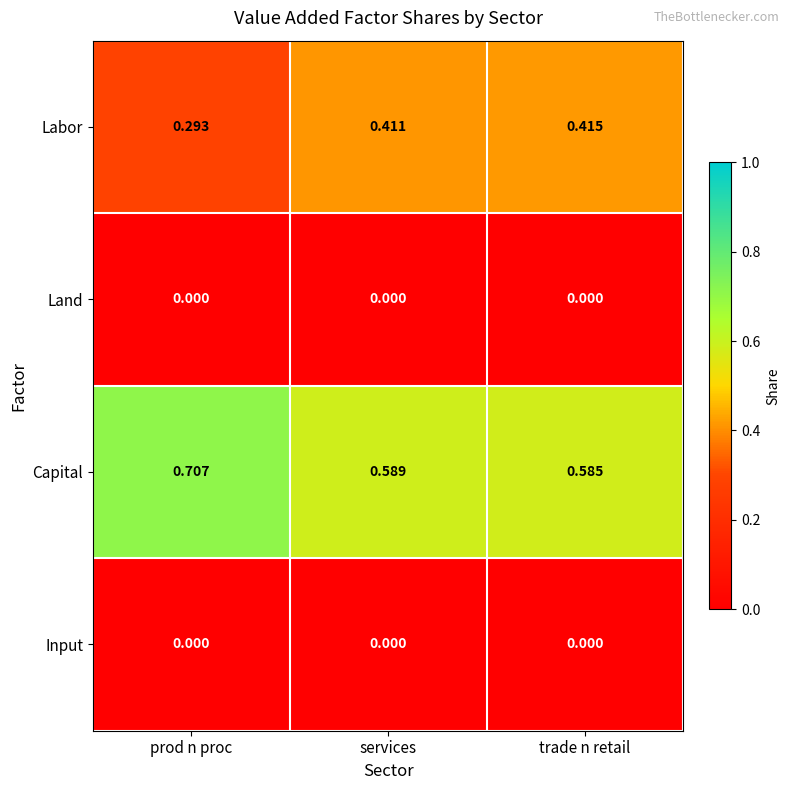

Which label corresponds to the largest value in the chart?

prod n proc